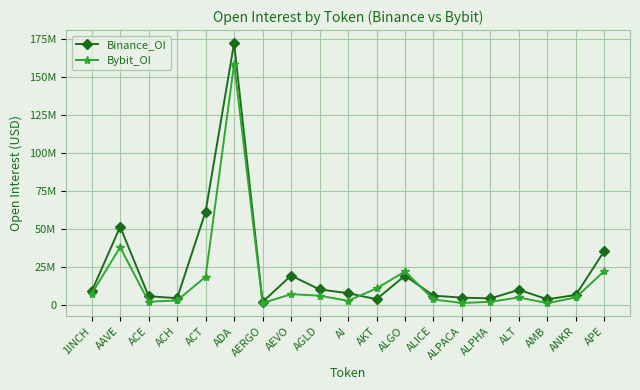

Is this an area chart (filled region under the line)?

No